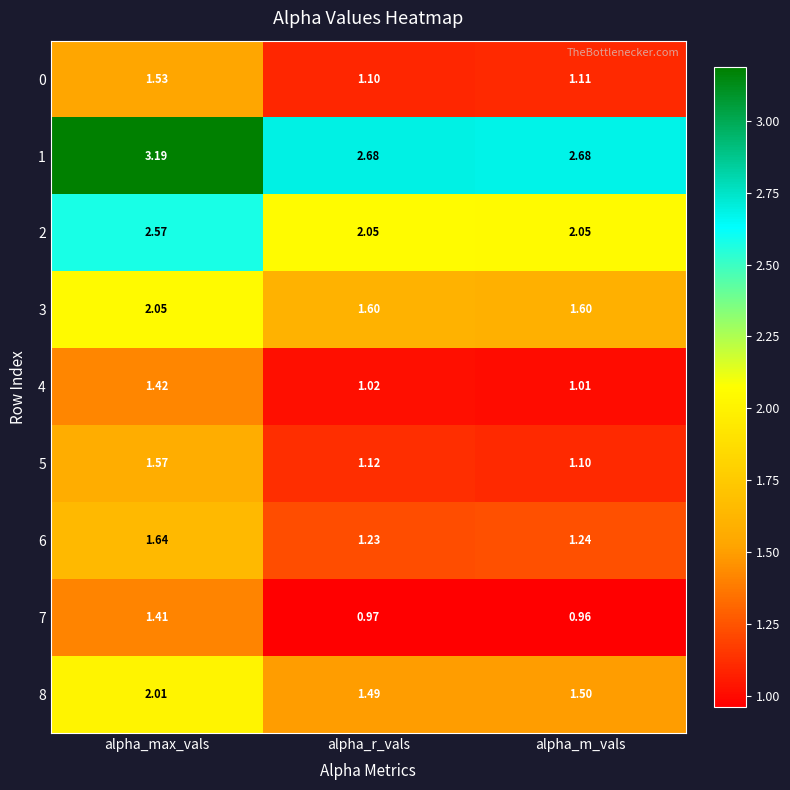

Rank the series by their maximum value, from highest to lowest.

1, 2, 3, 8, 6, 5, 0, 4, 7